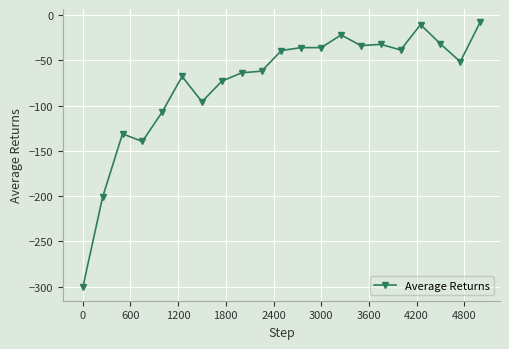

What is the average value?

-75.3